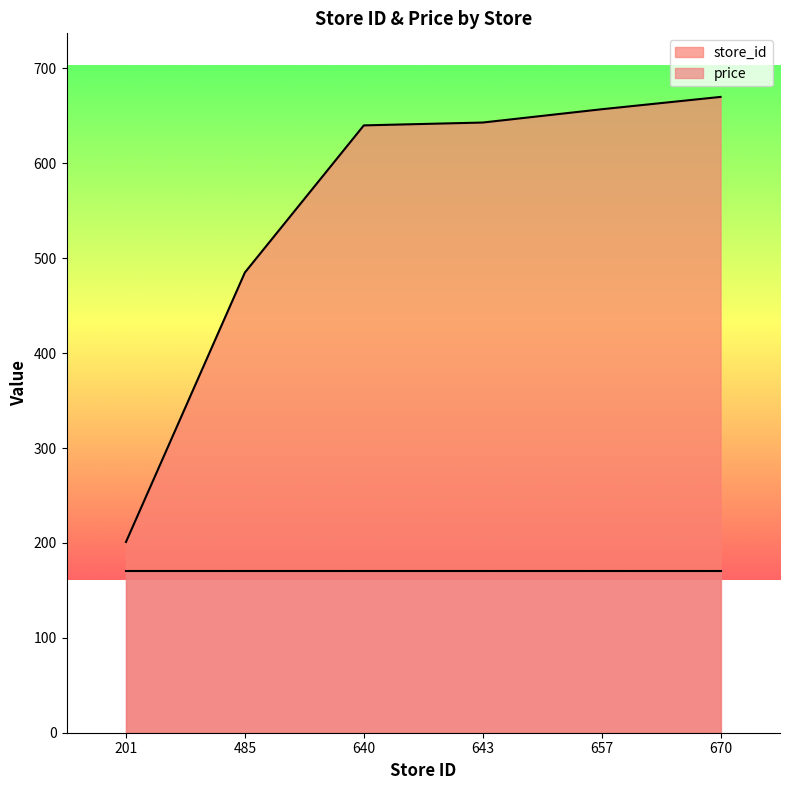

What is the value of the 2nd point from the left?

485